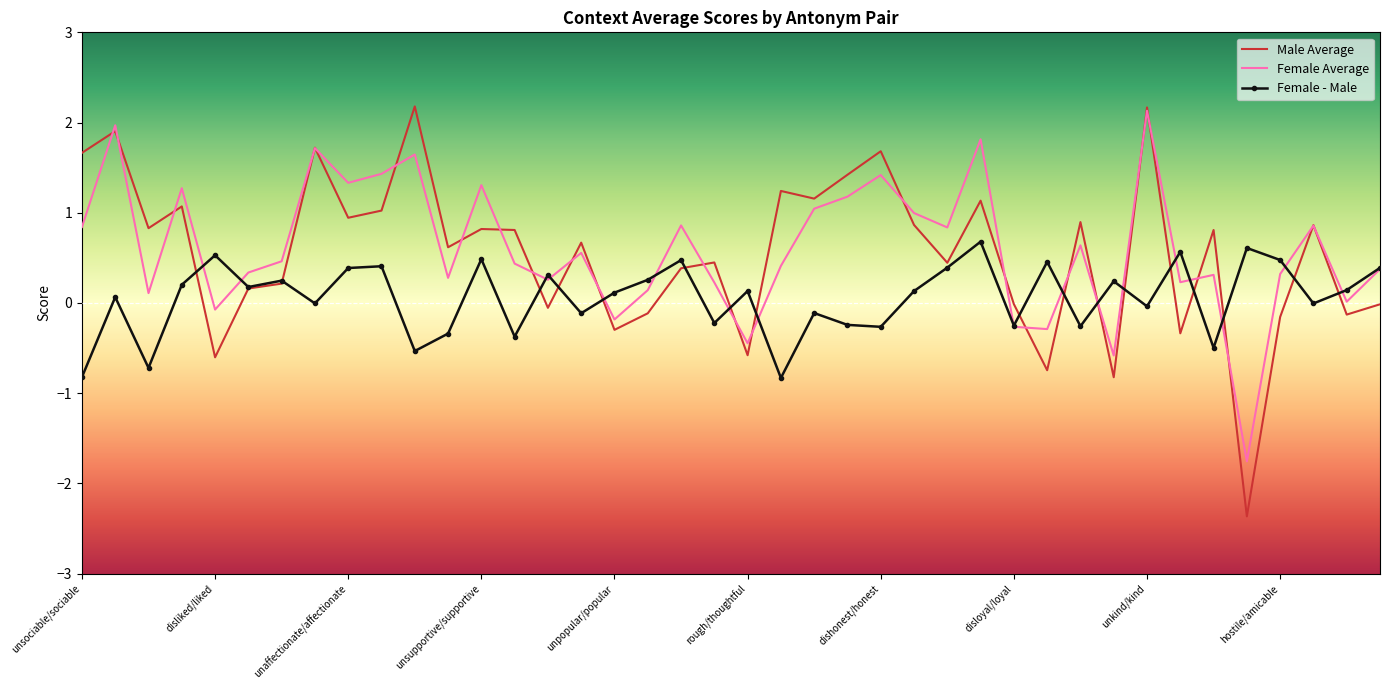

What is the smallest value displayed?

-2.4